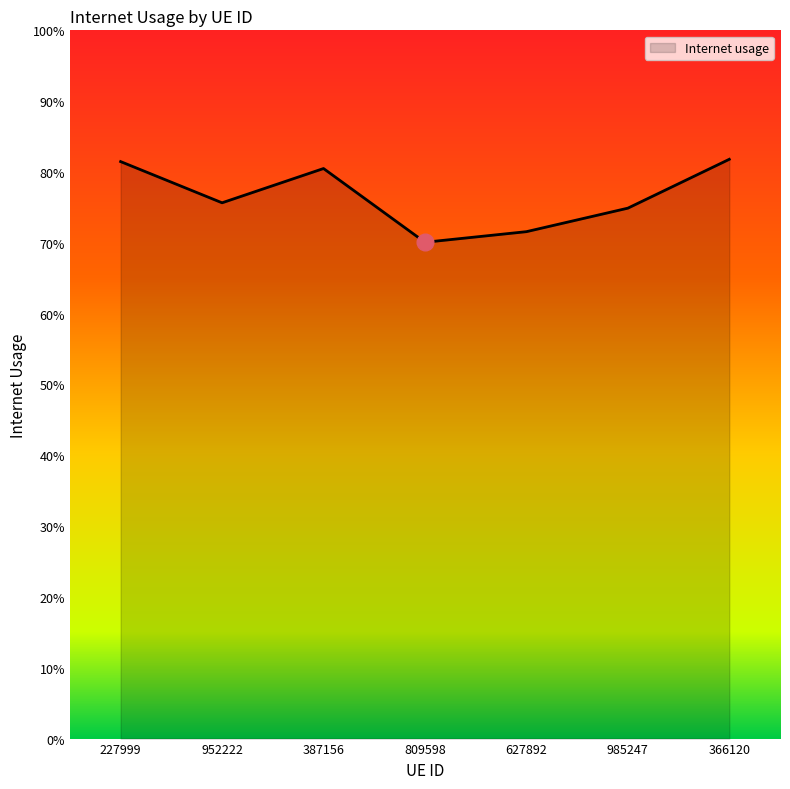

Does the chart display data point markers on the line(s)?

No